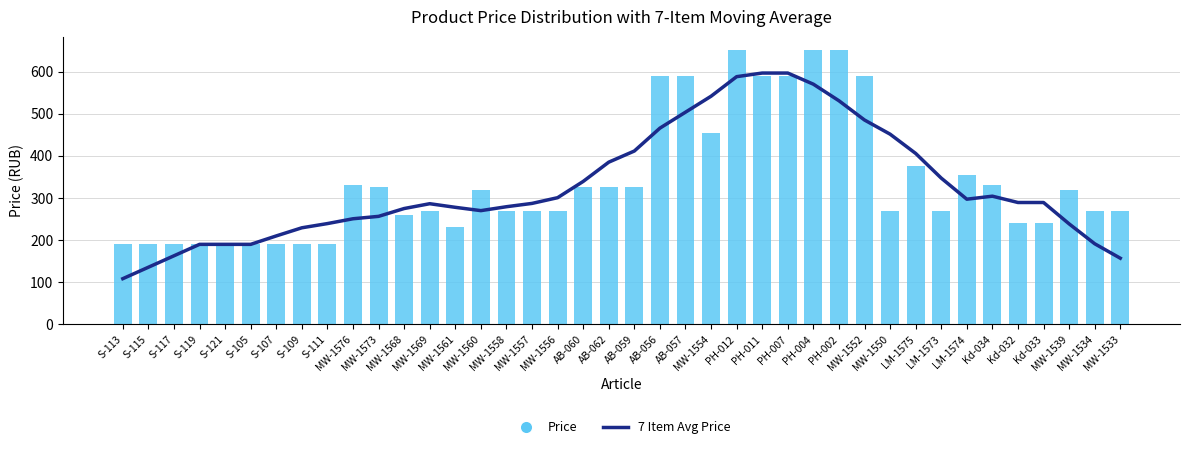

What are all the series names shown in the legend?

7 Item Avg Price, Price